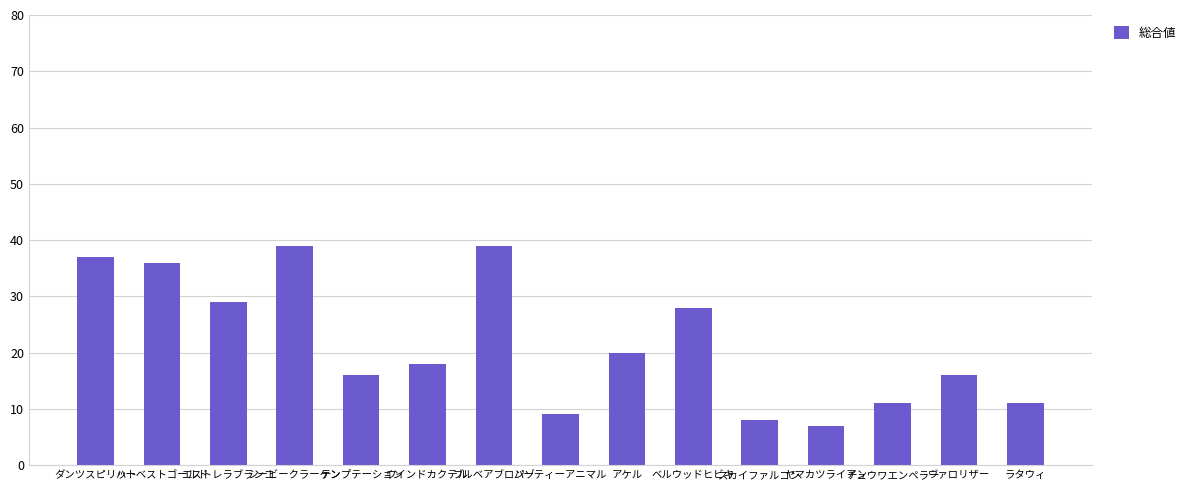

What is the label of the 5th bar from the right?

スカイファルコン